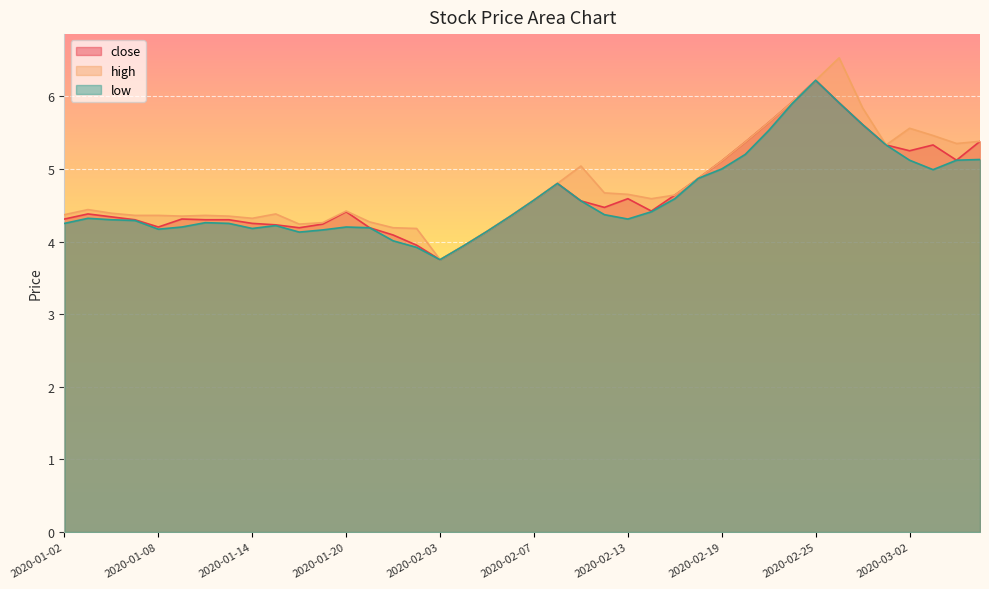

True or false: close and high intersect in this chart.

False